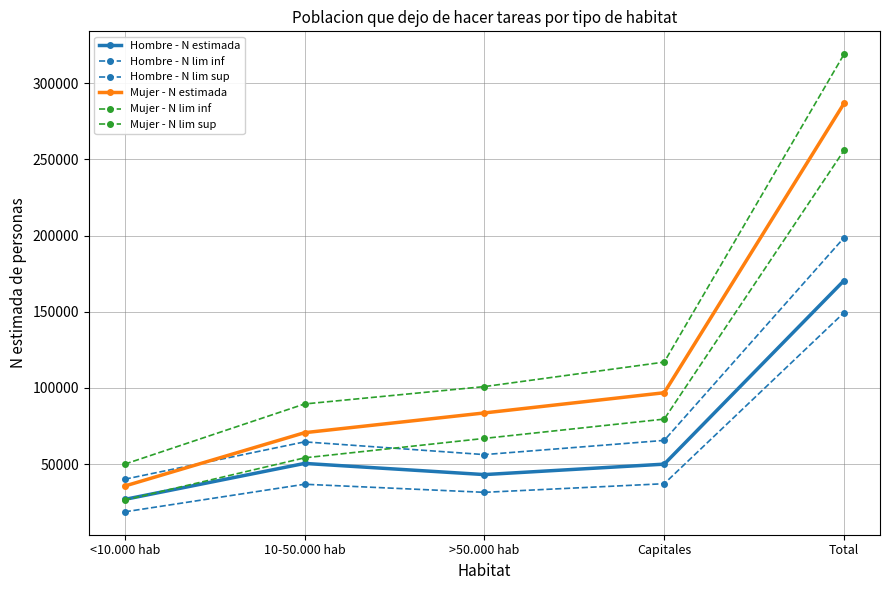

Count the number of categories in the chart.

5